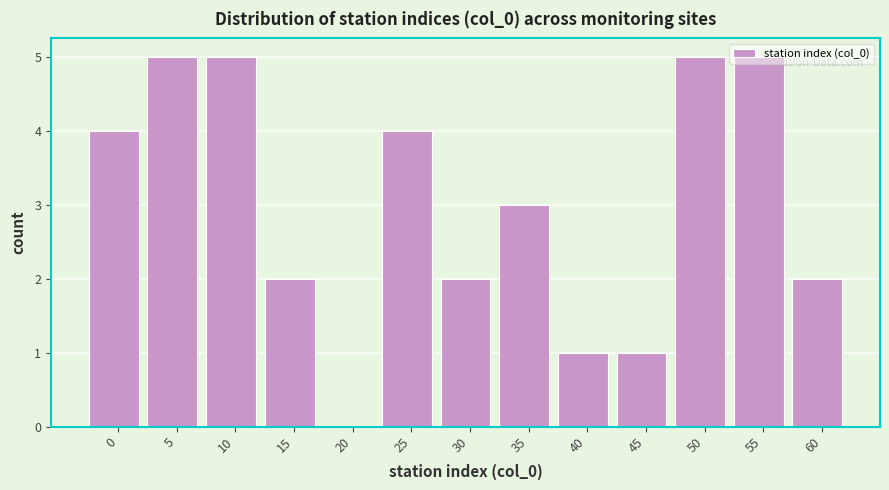

What is the greatest value displayed?

5